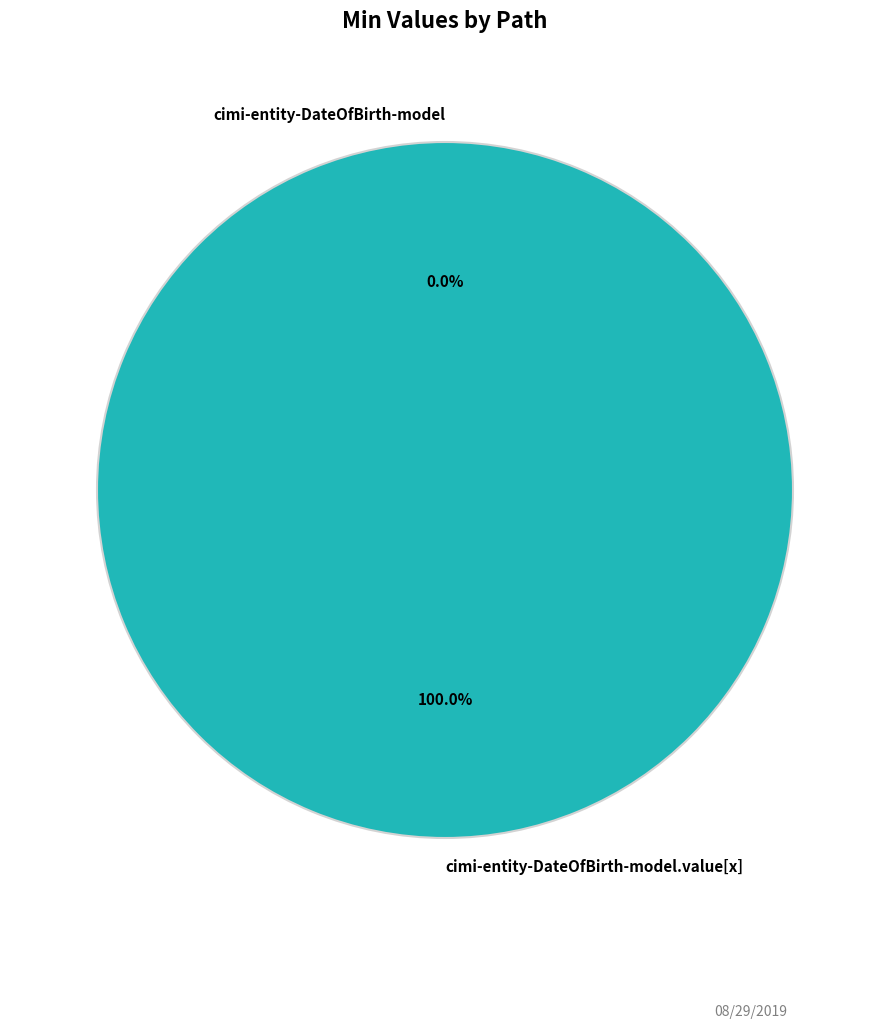

Which category has the biggest portion of the pie?

cimi-entity-DateOfBirth-model.value[x]